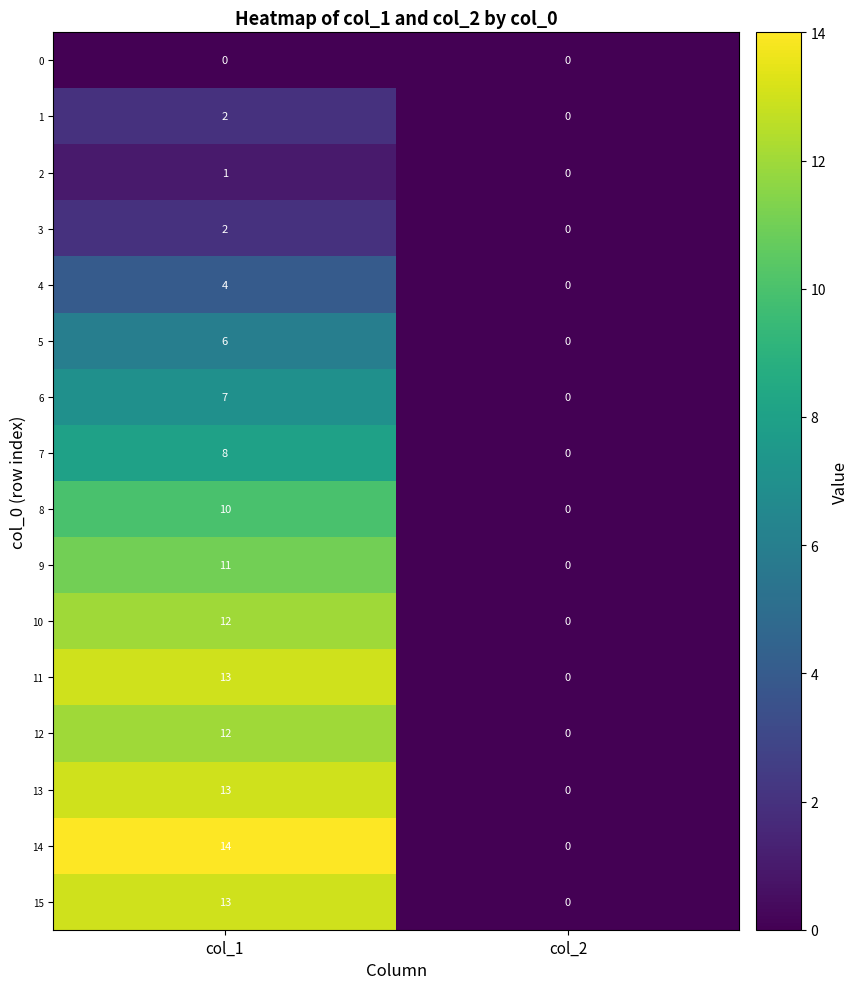

True or false: 4 has a value of 0 at col_2.

True